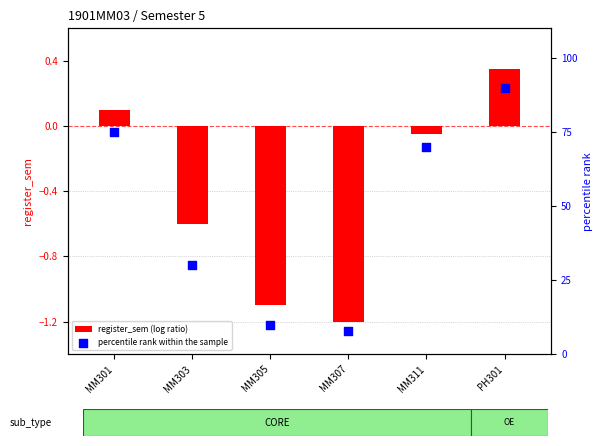

At which category is the sum across all series the highest?

PH301